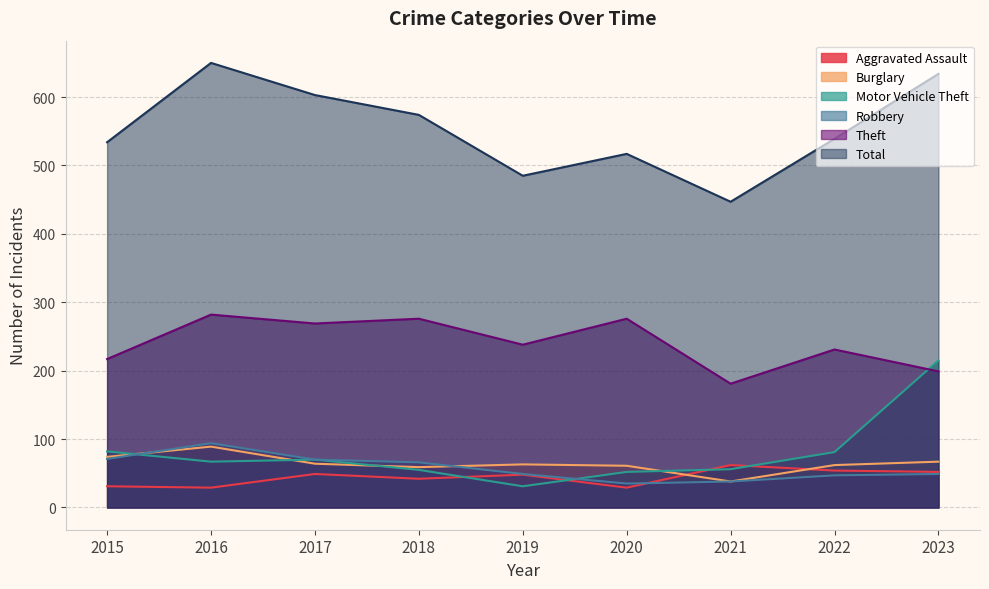

How many data points in Burglary are less than 63?

4